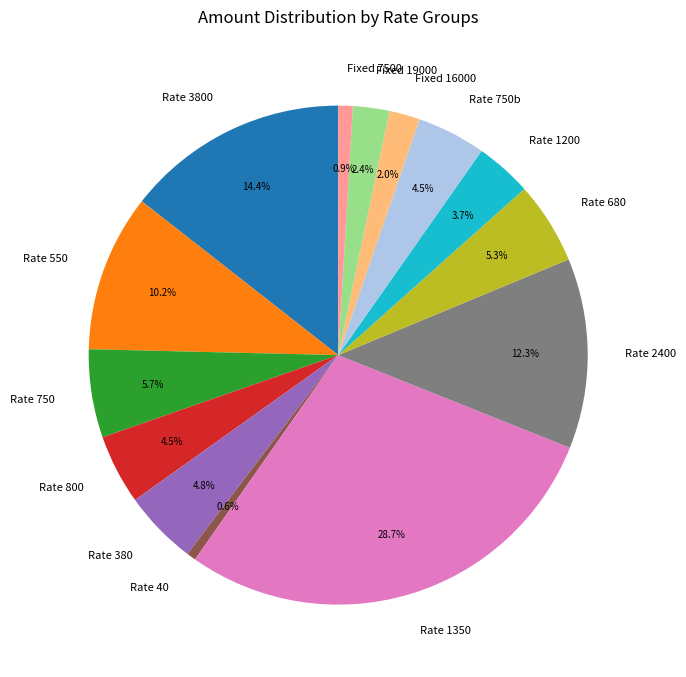

What is the ratio of the value at Rate 3800 to the value at Rate 2400?

1.2